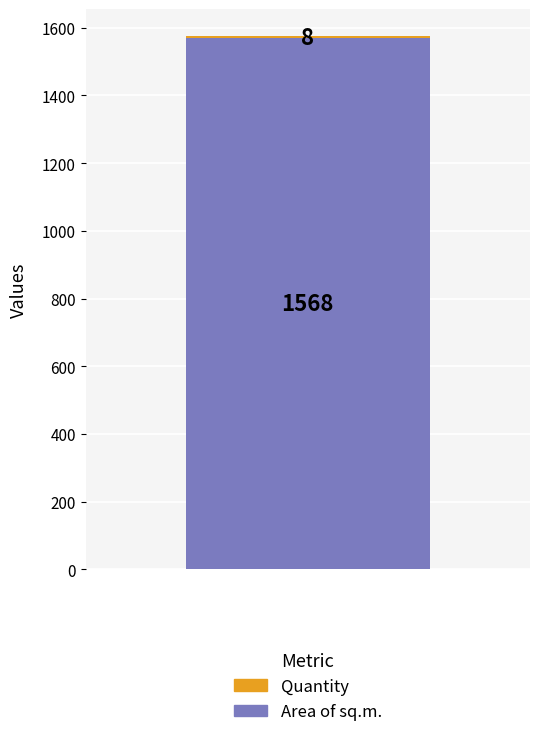

What is the maximum value for Area of sq.m.?

1568